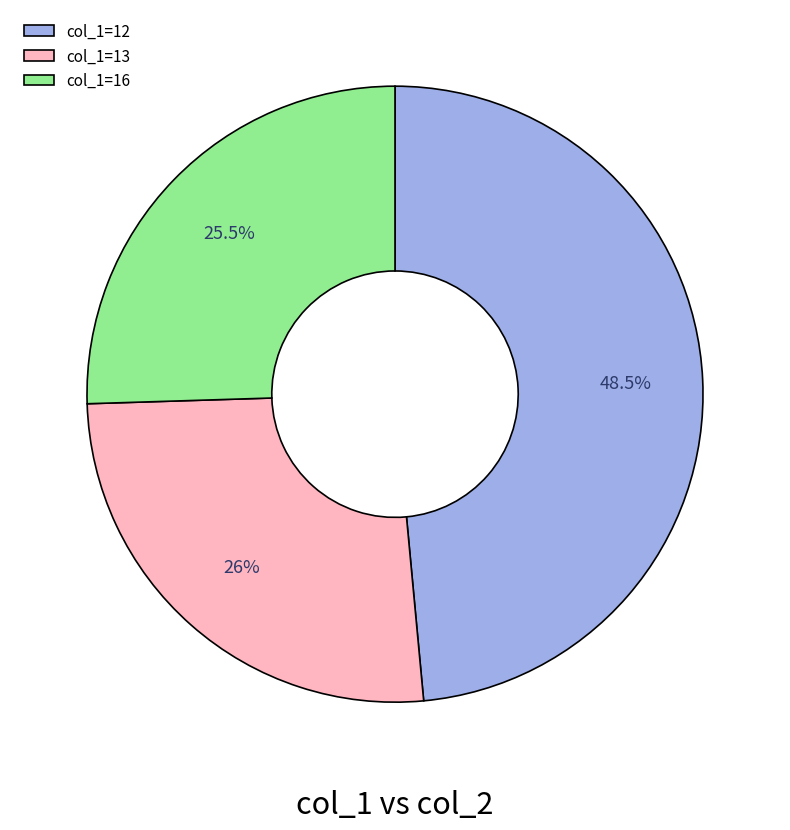

Does any single category account for the majority?

No